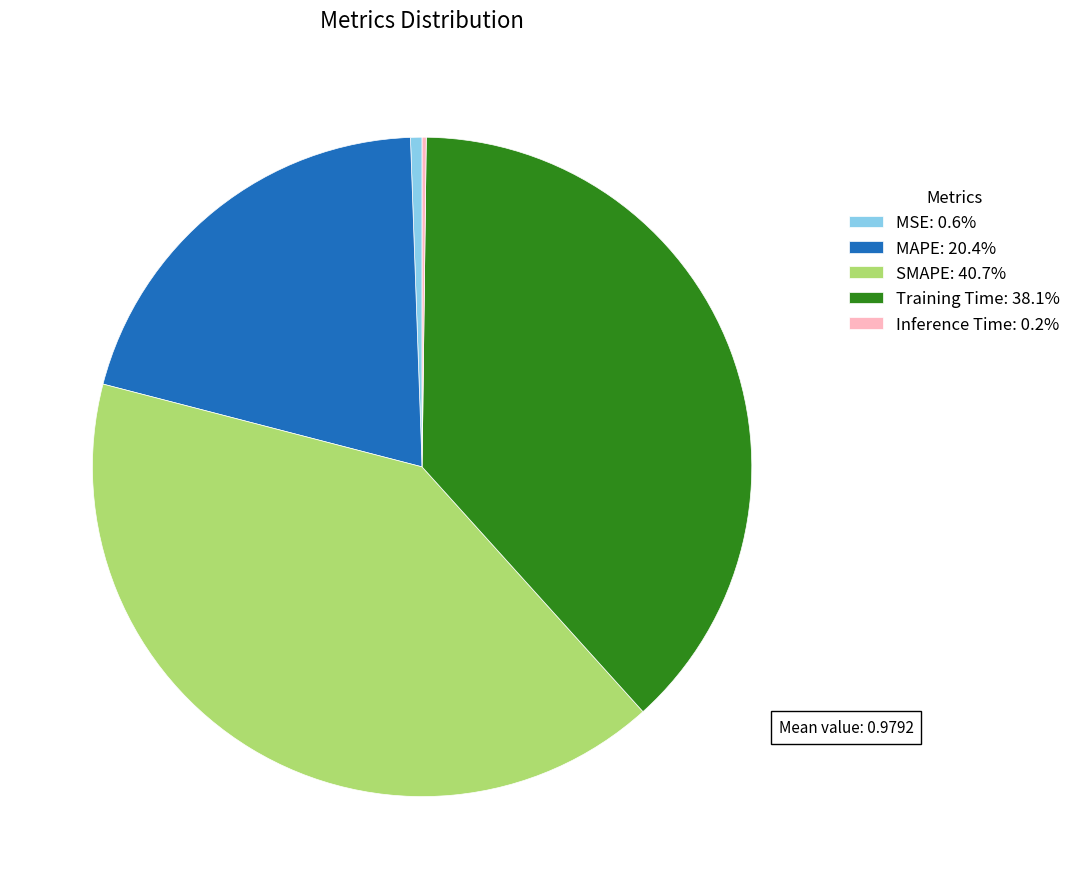

Approximately how many times larger is the value at MAPE: 20.4% compared to Training Time: 38.1%?

0.5